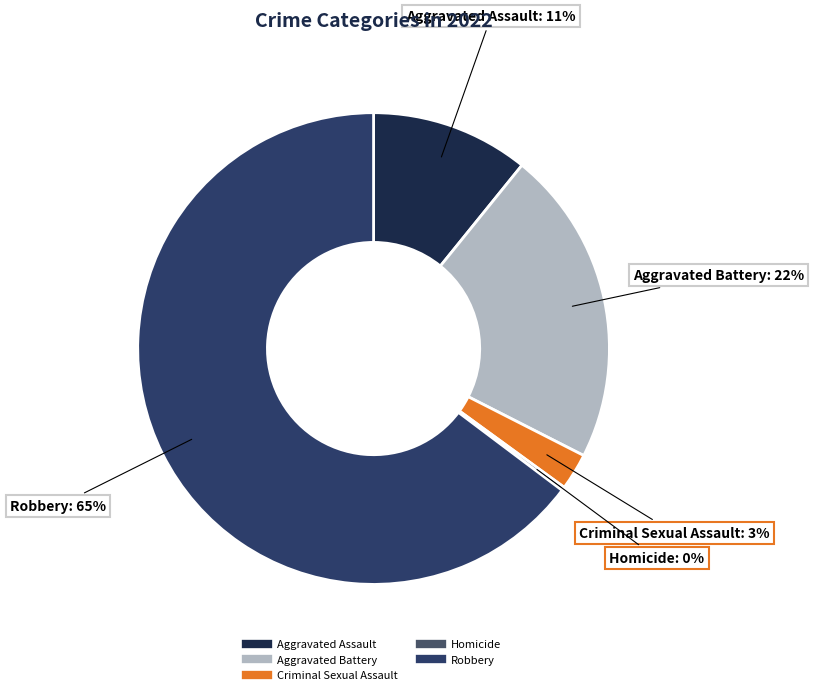

Does any single category account for the majority?

Yes